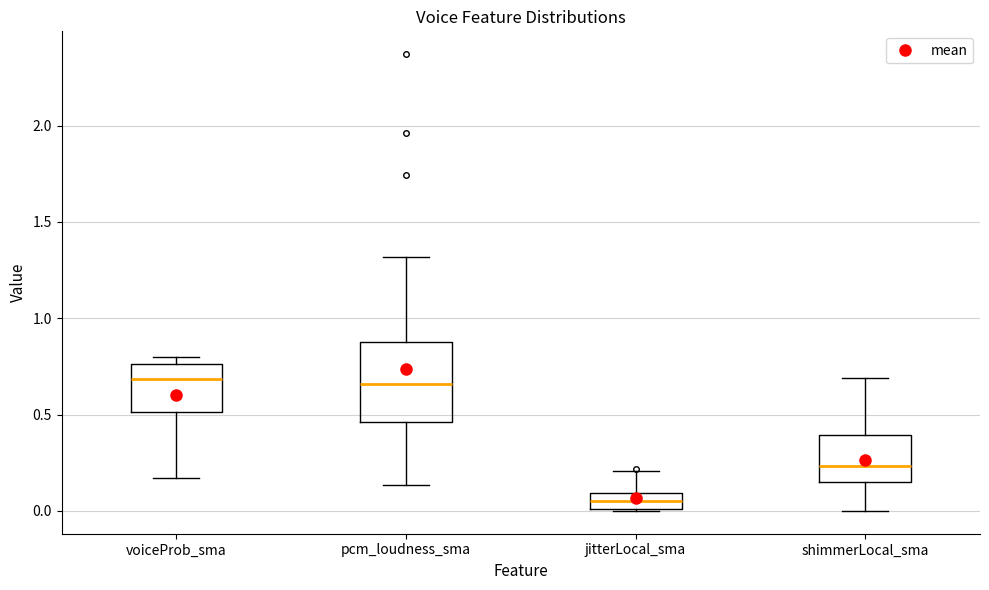

Reading left to right, transcribe this box plot: for each box, give where its median line is, the range the box spans, and where its two whiskers end, as read against the y-axis. The values are not printed on the chart, so give them approximately, as read against the axis.

voiceProb_sma: median 0.70, box 0.50 to 0.75, whiskers 0.15 to 0.80
pcm_loudness_sma: median 0.65, box 0.45 to 0.85, whiskers 0.15 to 1.30
jitterLocal_sma: median 0.05, box 0.00 to 0.10, whiskers 0.00 to 0.20
shimmerLocal_sma: median 0.25, box 0.15 to 0.40, whiskers 0.00 to 0.70